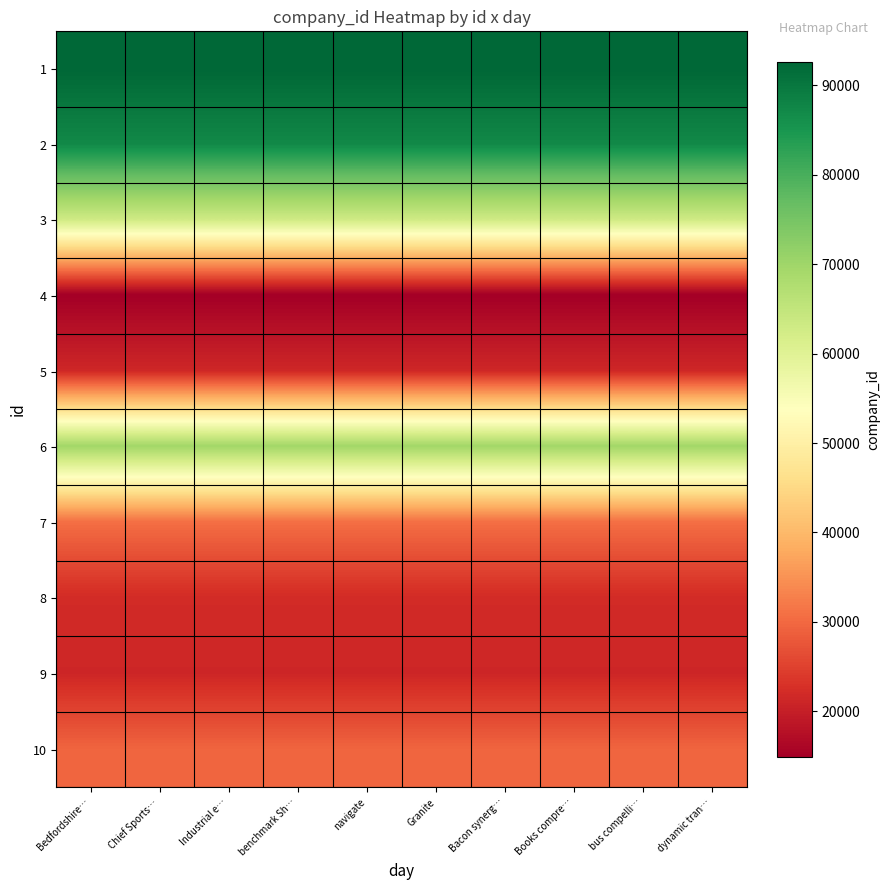

What is the greatest value displayed?

92656